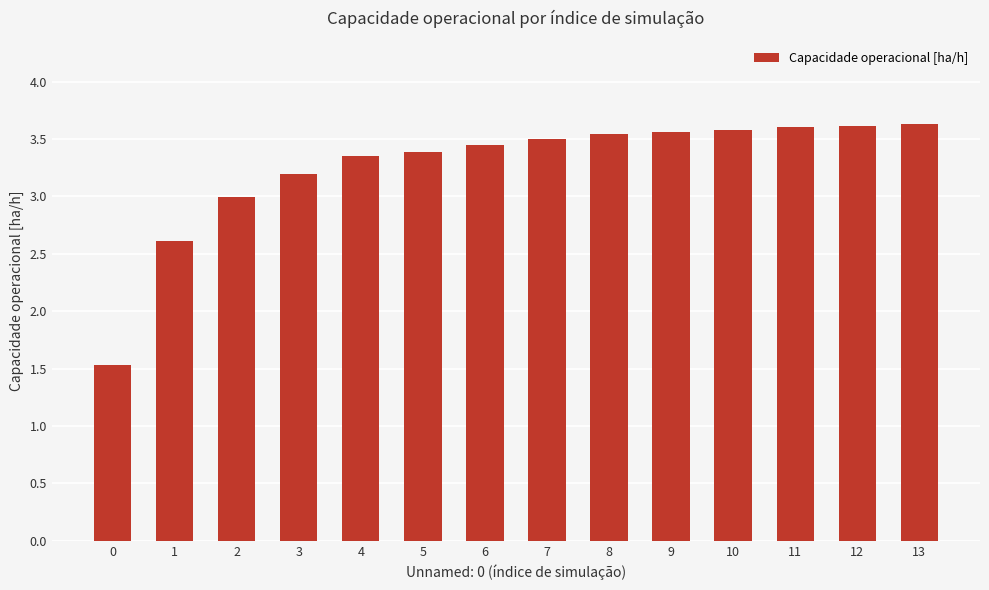

Is it true that the value at 2 is 3.0?

True